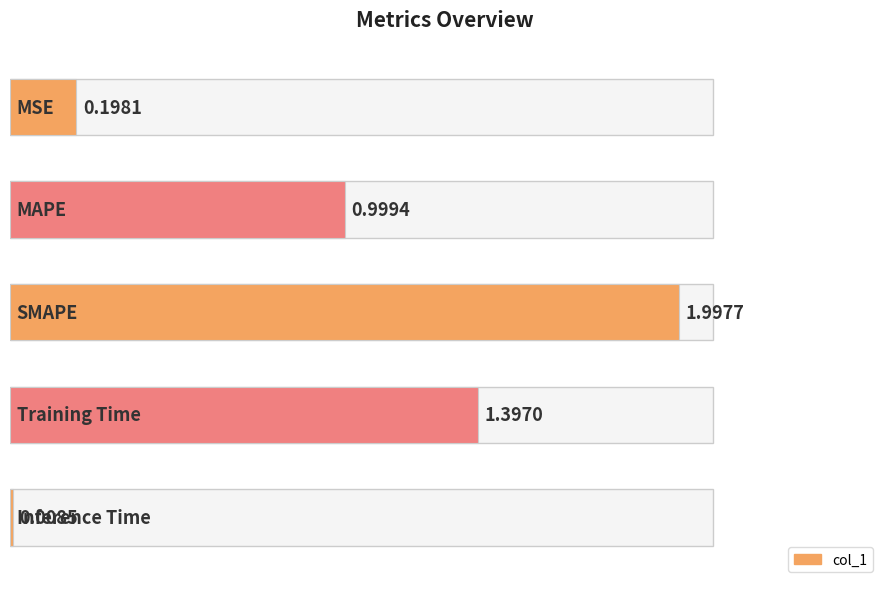

What is the average value?

0.9